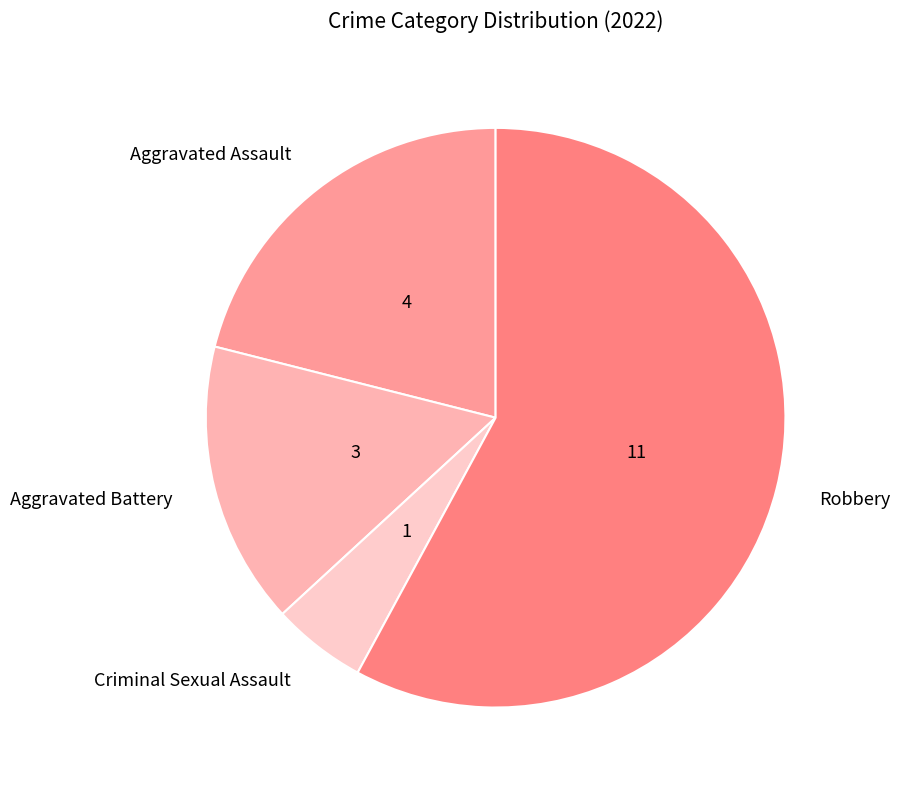

What is the smallest slice in the pie chart?

Criminal Sexual Assault